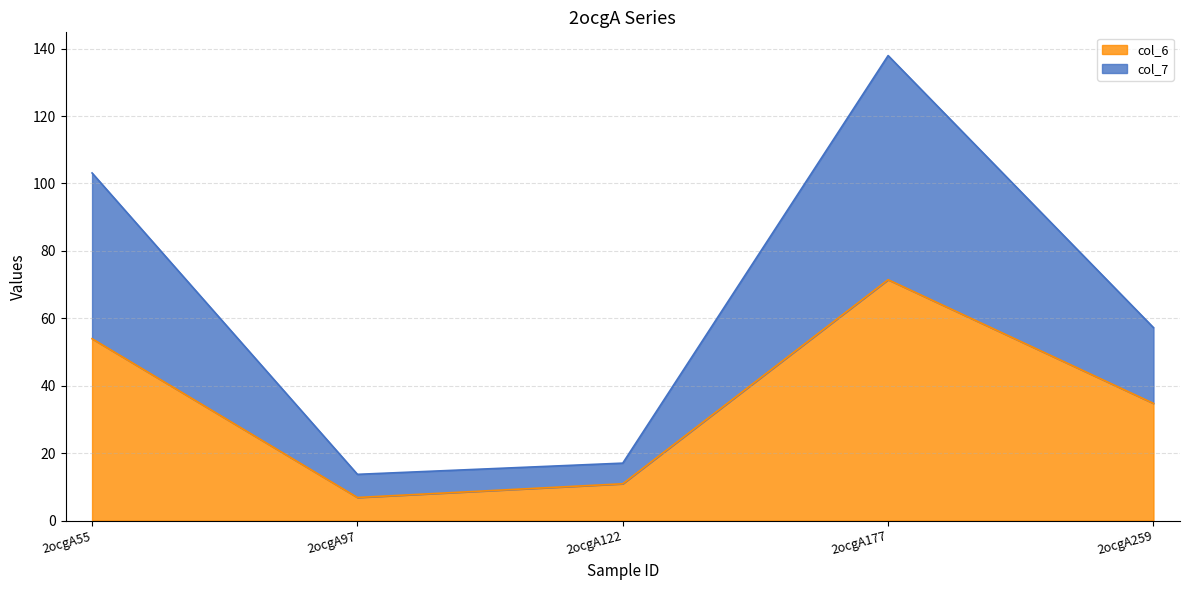

How many series are shown in this chart?

2